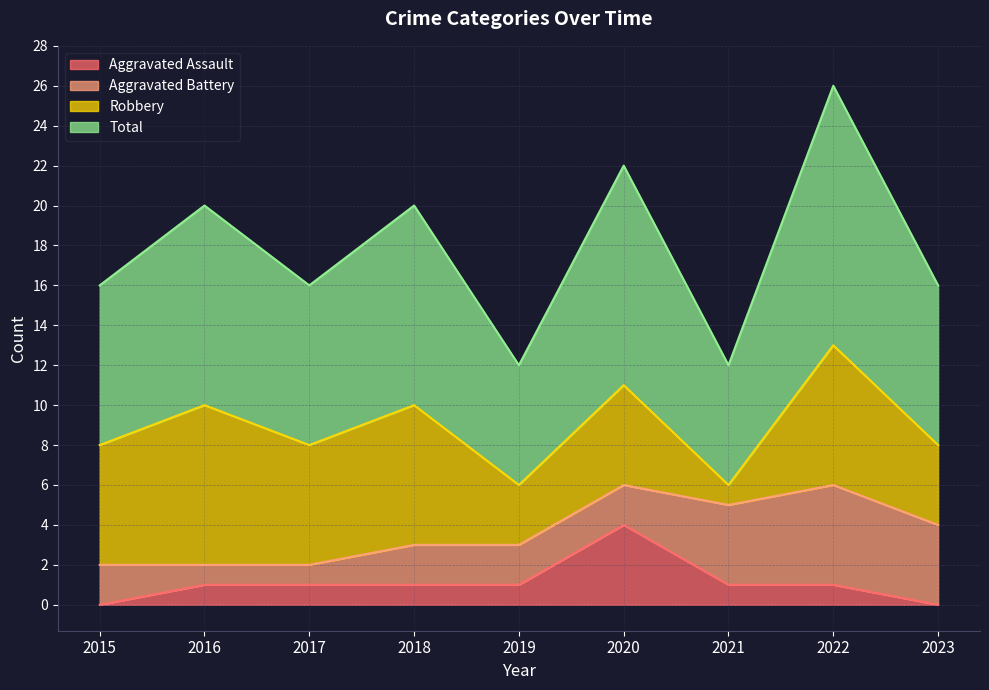

The value of Total at 2015 is 8. True or false?

True